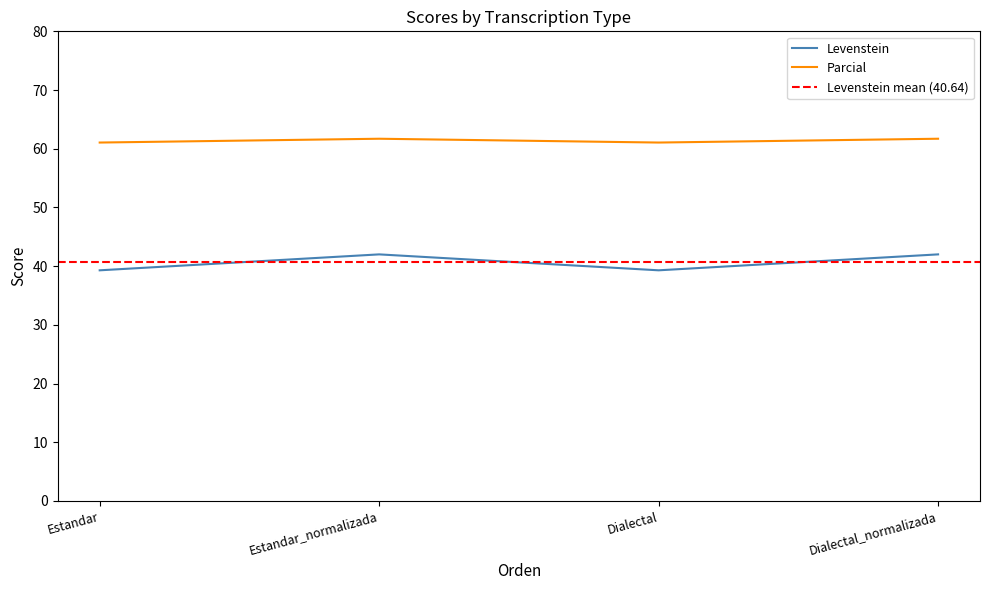

Is the value of Parcial at Estandar_normalizada greater than the value of Levenstein at Dialectal?

Yes